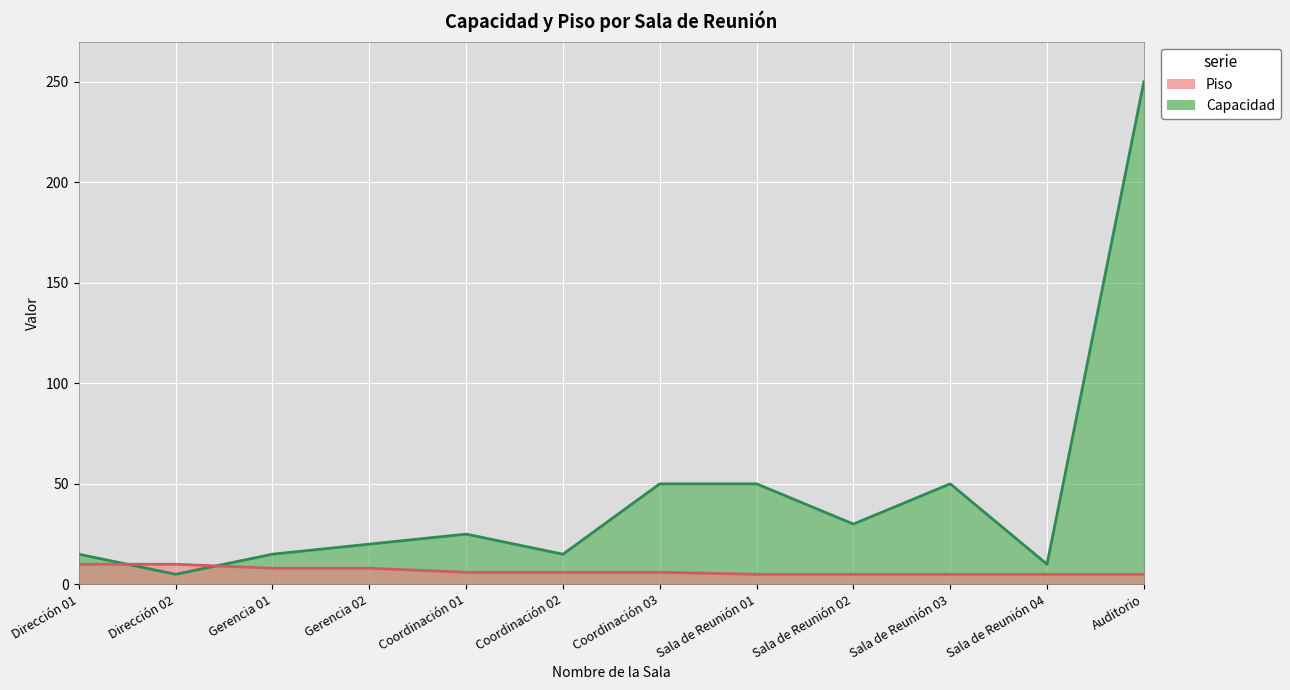

Does the chart display data point markers on the line(s)?

No